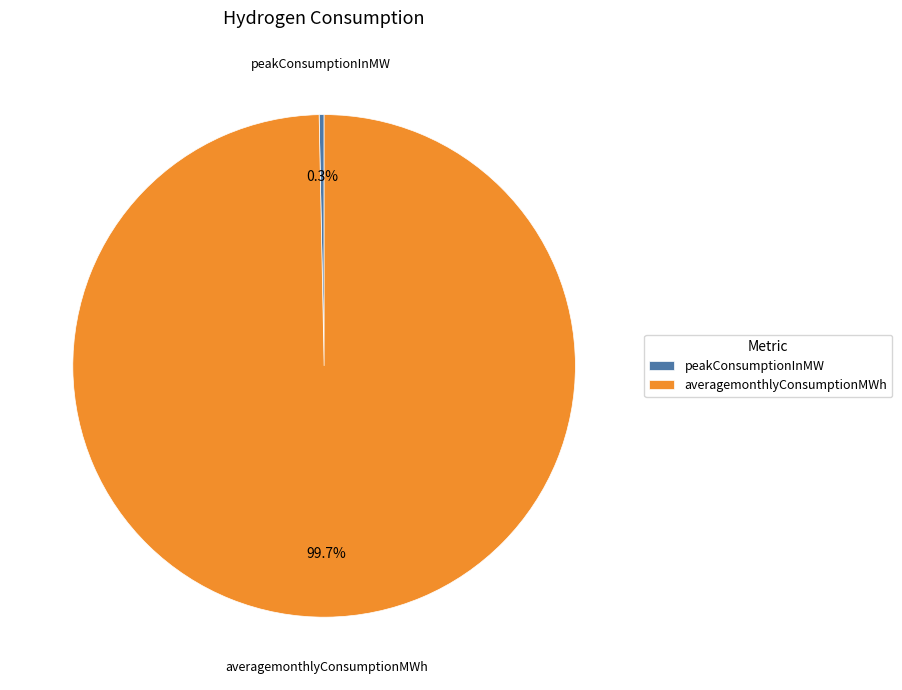

What portion of the pie excludes peakConsumptionInMW?

99.7%